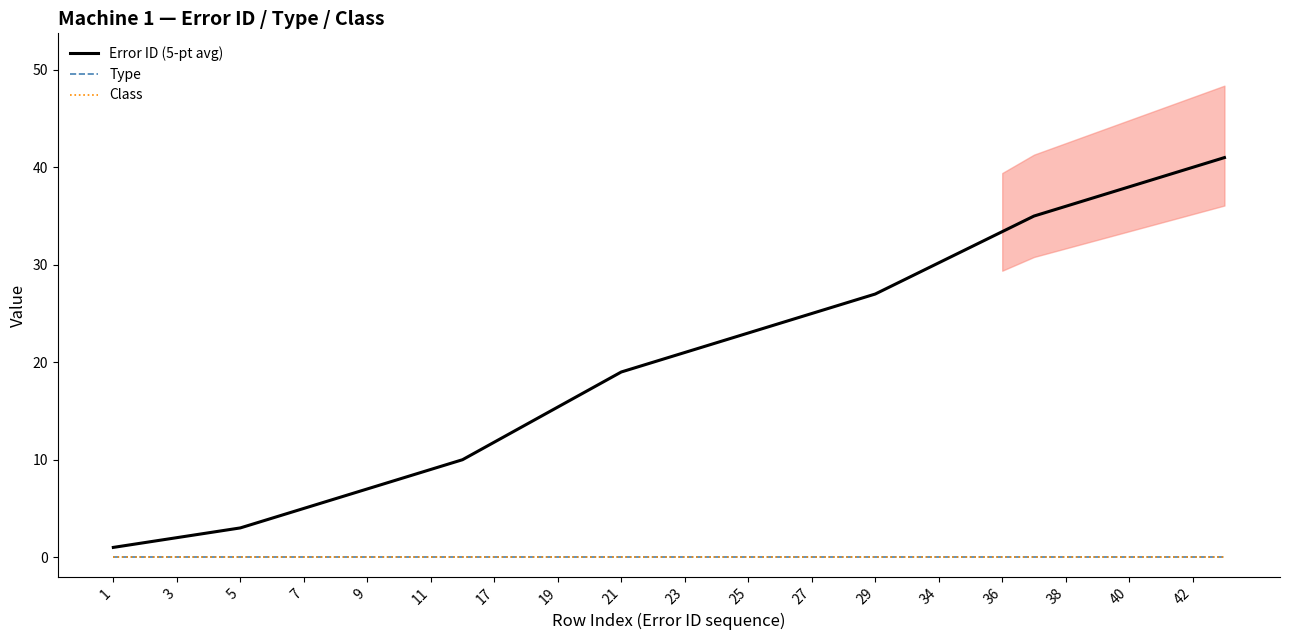

Is the value of Type at 23 greater than the value of Class at 19?

No